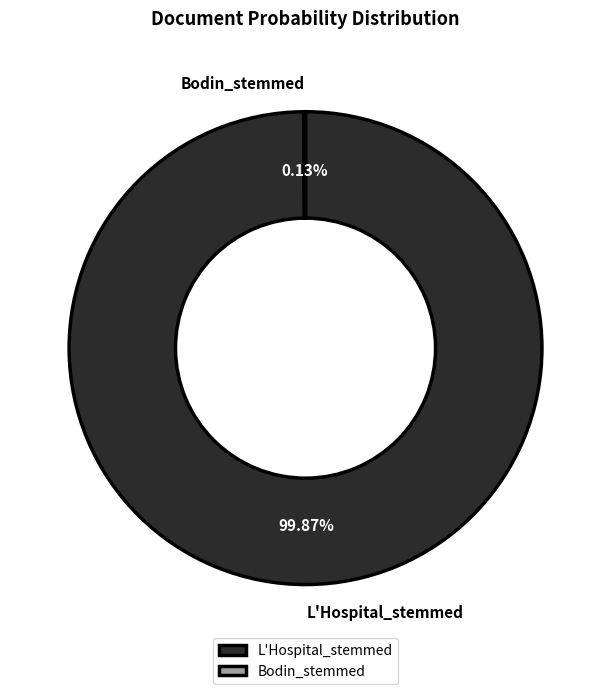

What is the largest slice in the pie chart?

L'Hospital_stemmed